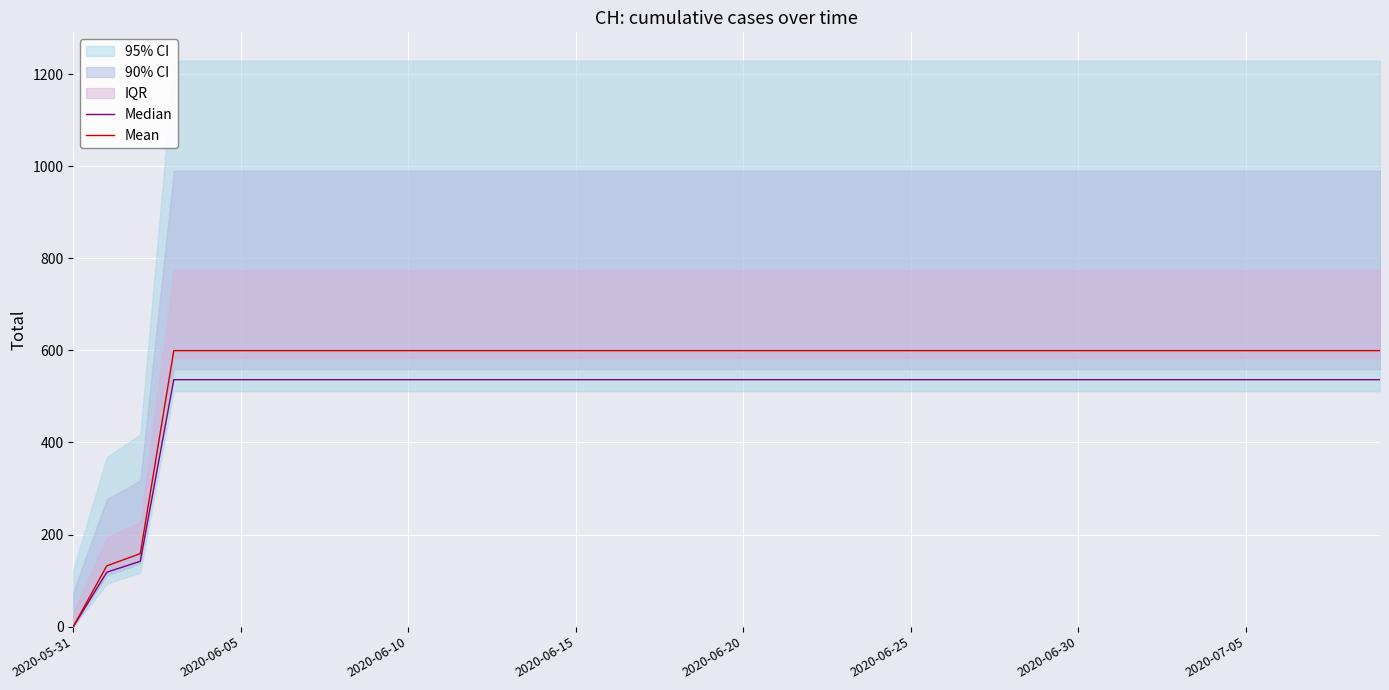

Between 2020-07-05 and 10, which series saw the biggest shift?

Median